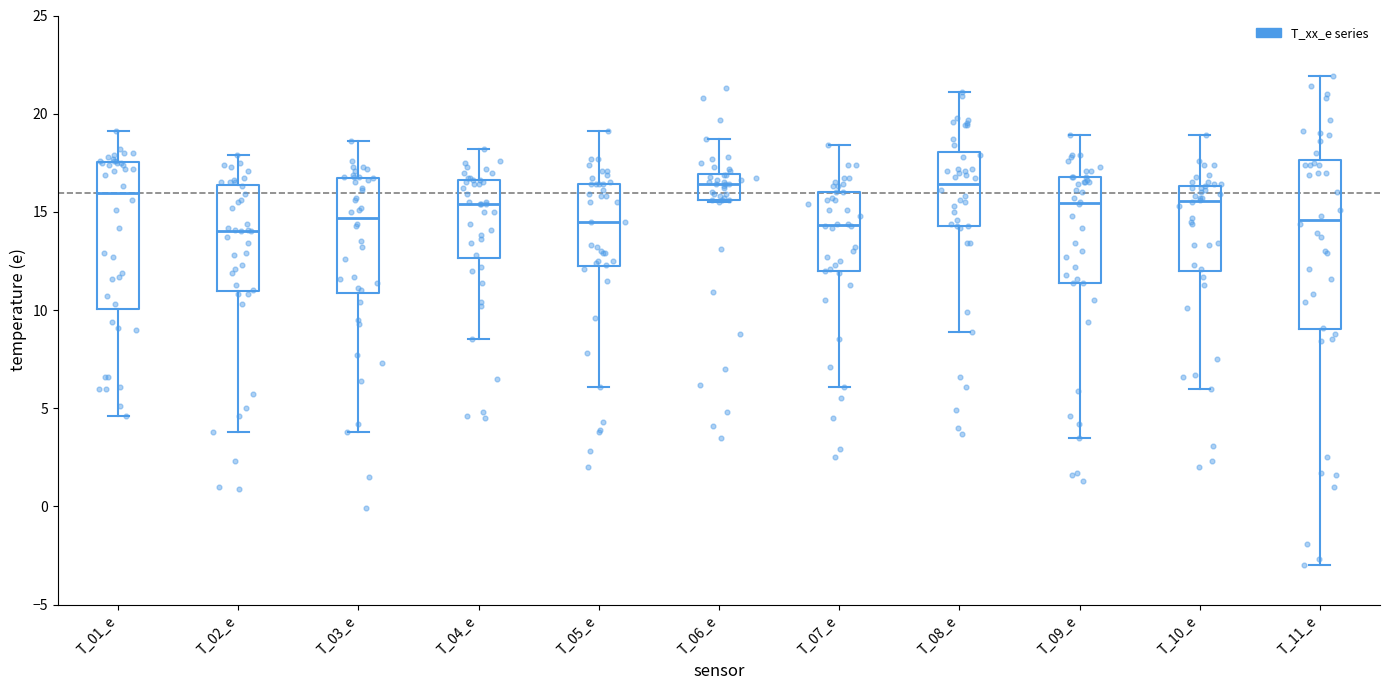

Where does the median line of the box for T_03_e sit on the y-axis? The values are not printed on the chart, so give them approximately, as read against the axis.

14.5